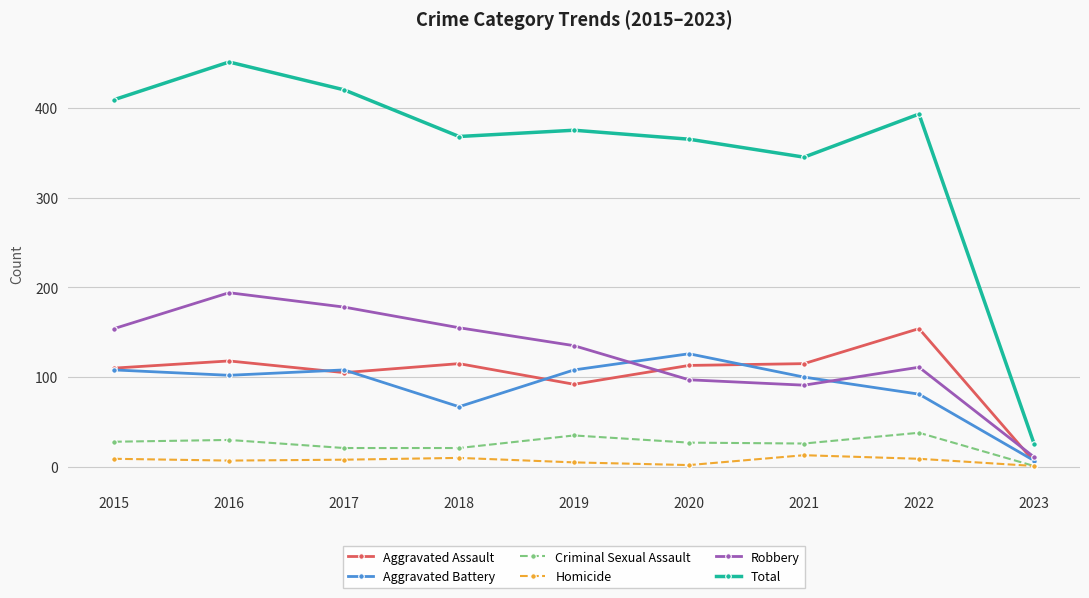

True or false: Criminal Sexual Assault and Total intersect in this chart.

False